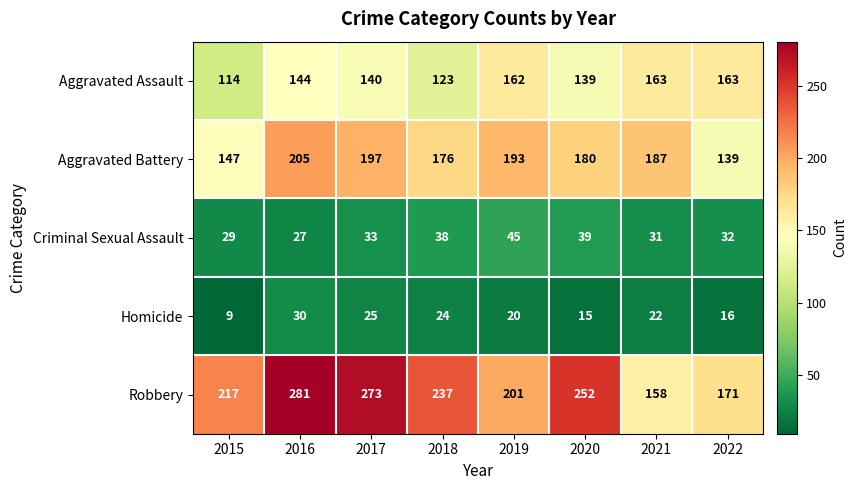

What is the difference between the second highest and second lowest values in the Aggravated Assault series?

40